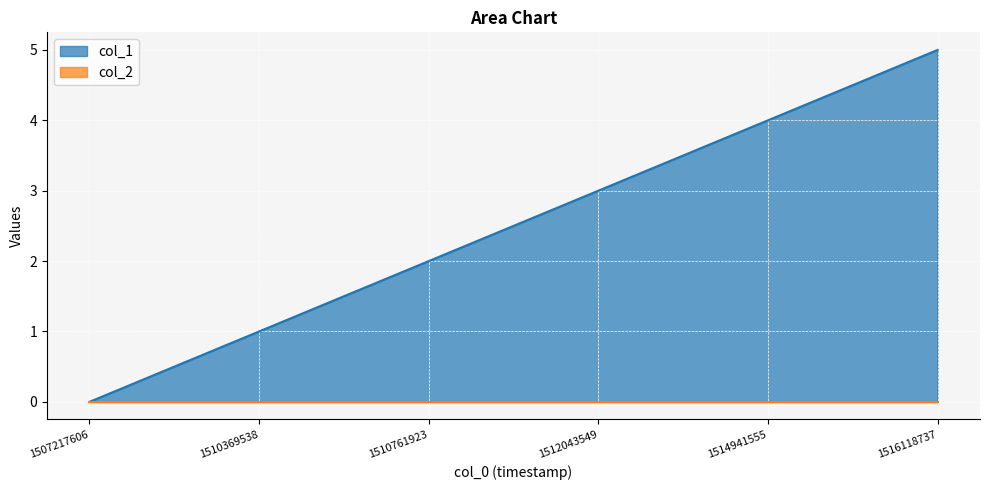

Rank the categories by value from lowest to highest.

1507217606, 1510369538, 1510761923, 1512043549, 1514941555, 1516118737